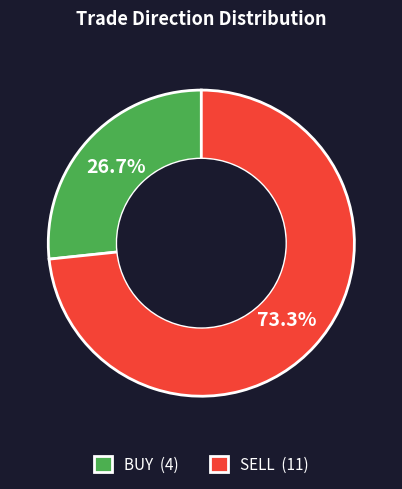

How many slices are in this pie chart?

2